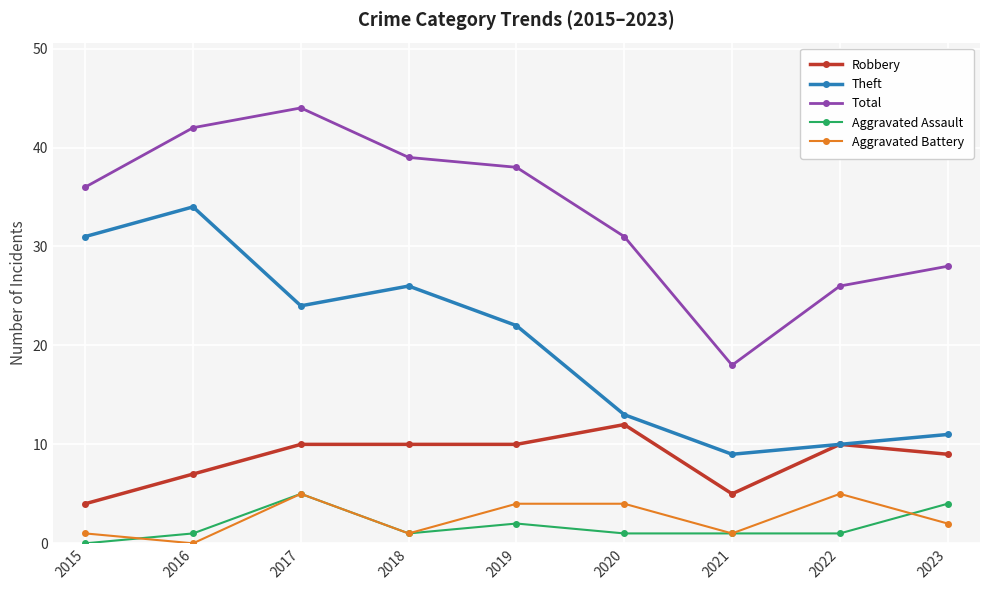

How many data points in Aggravated Battery are less than 2?

4